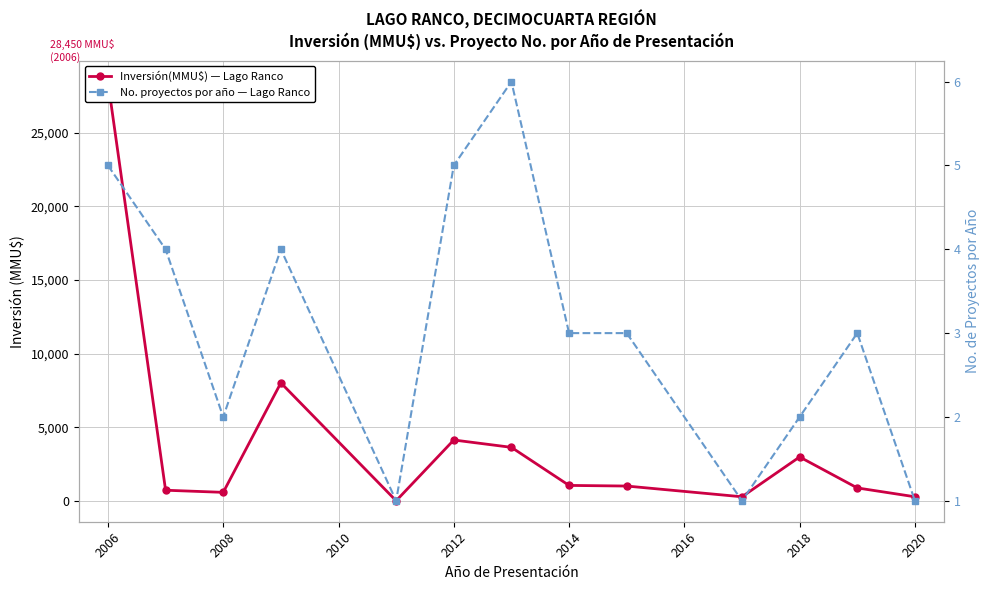

Between 2020 and 2008, which is larger?

2008